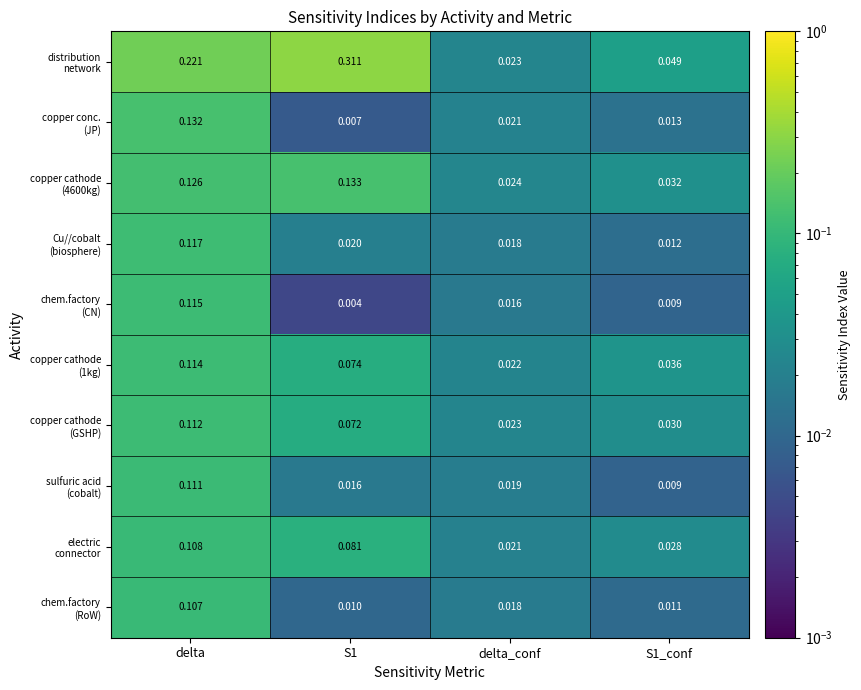

At which category is the sum across all series the highest?

delta